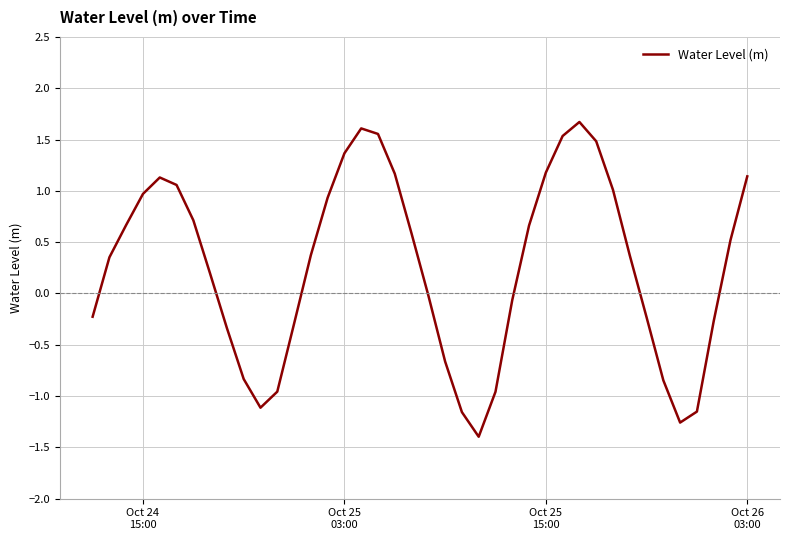

What is the difference between the maximum and minimum values?

3.1